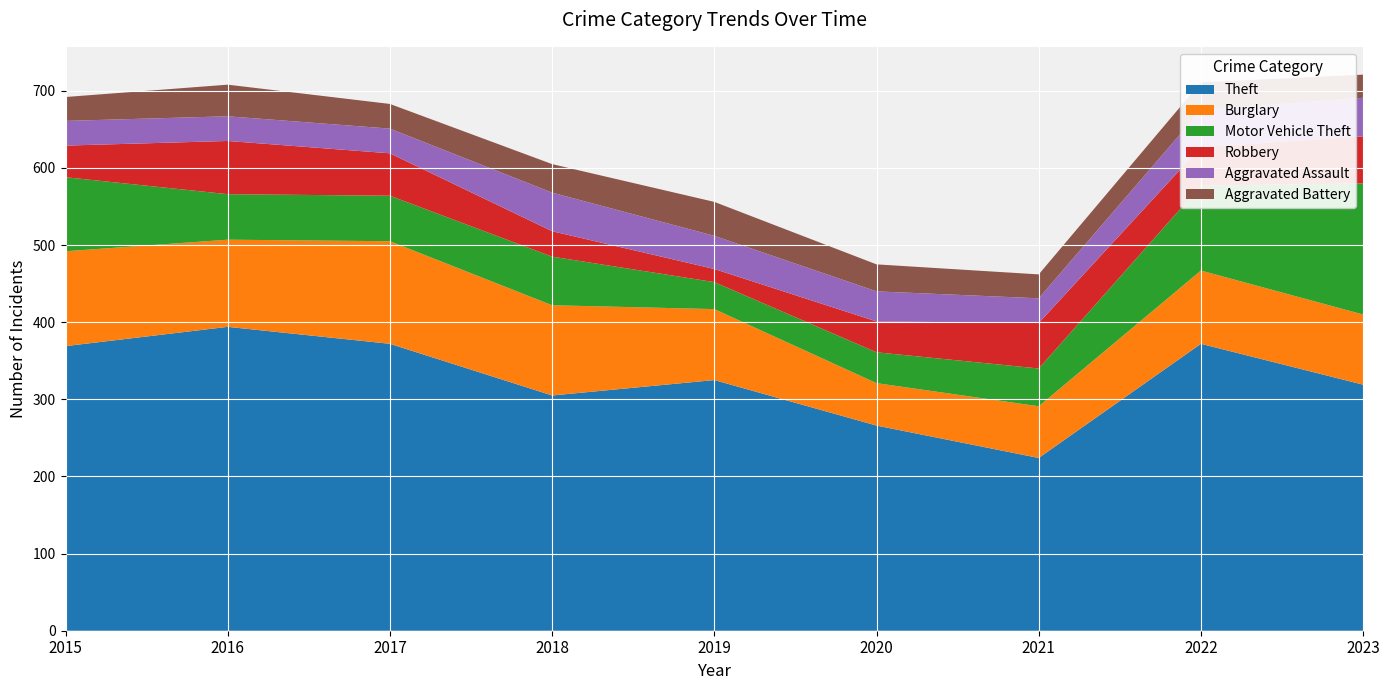

Which category has the highest value in the Theft series?

2016